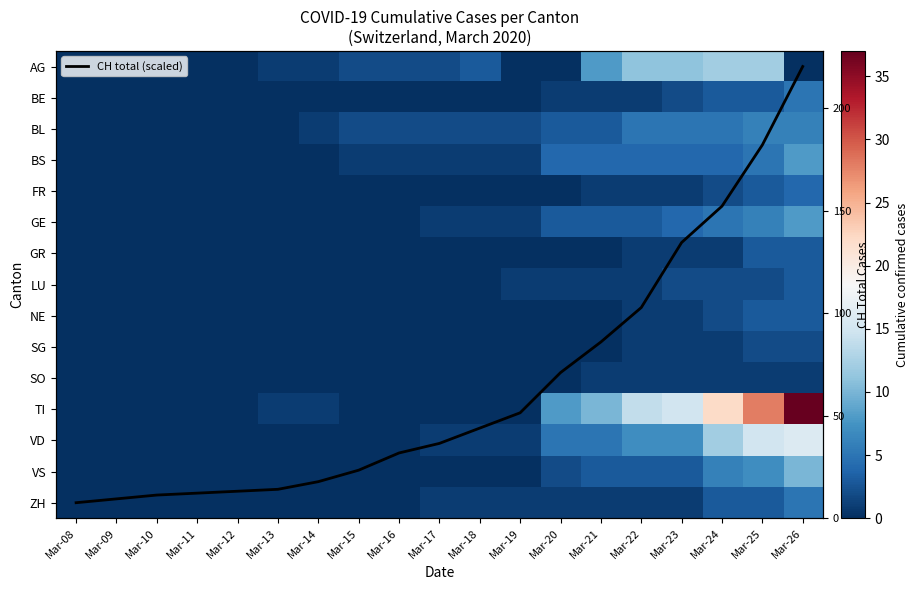

Is it true that GR equals 0.0 at Mar-20?

True